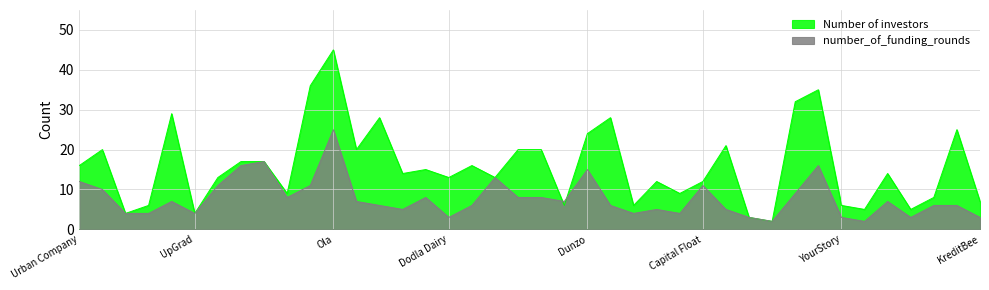

Is it true that number_of_funding_rounds equals 7 at Licious?

True